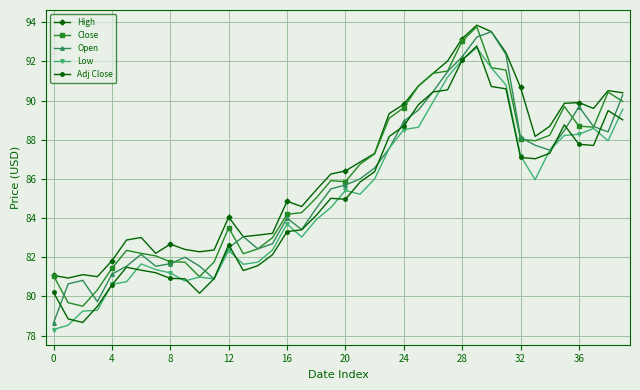

True or false: Adj Close has more than 2 interior local peaks.

True